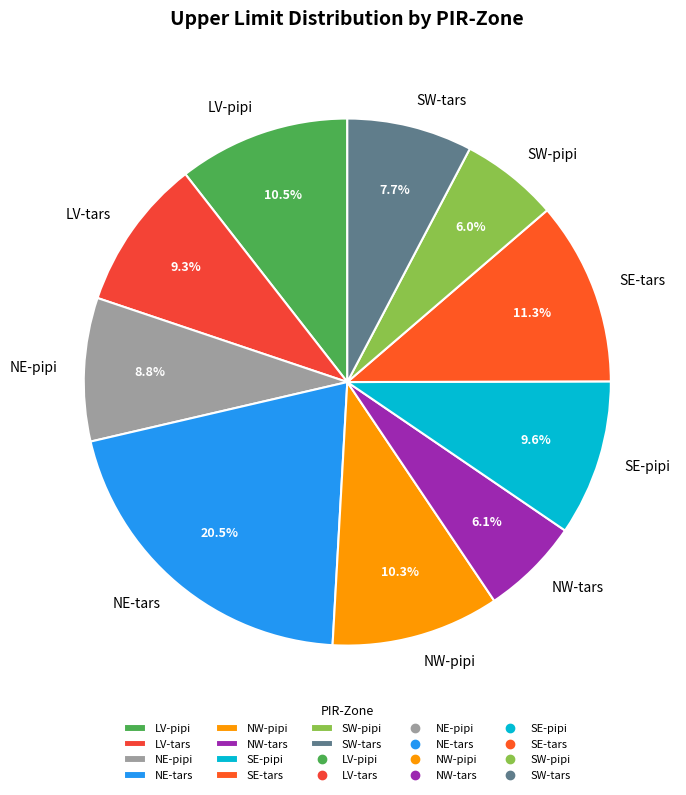

To the nearest percent, what is the average slice percentage?

10%